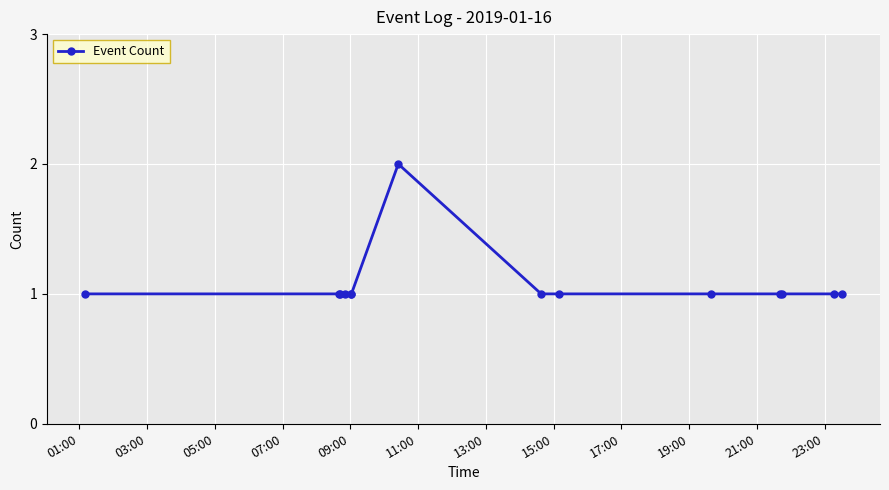

Reading left to right, what are all the values shown in this chart?

1	1	1	1	1	1	2	1	1	1	1	1	1	1